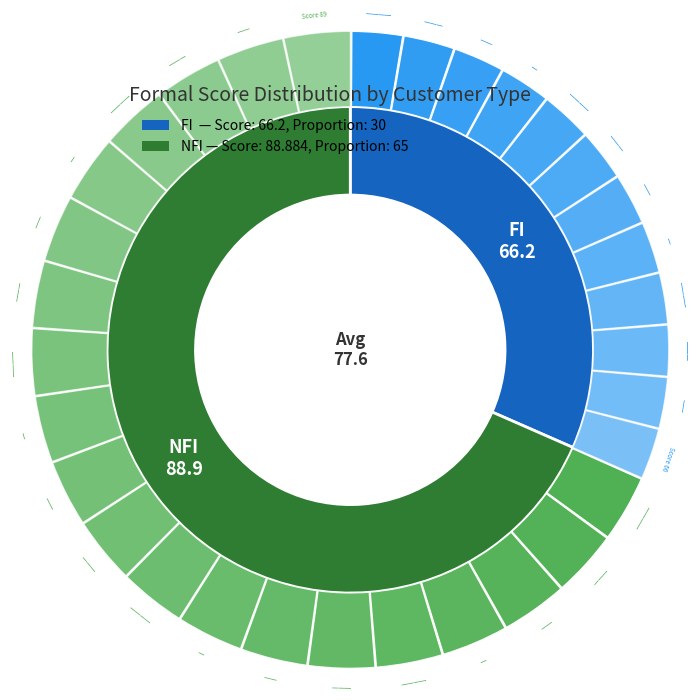

What percentage do NFI and FI together represent?

100.0%